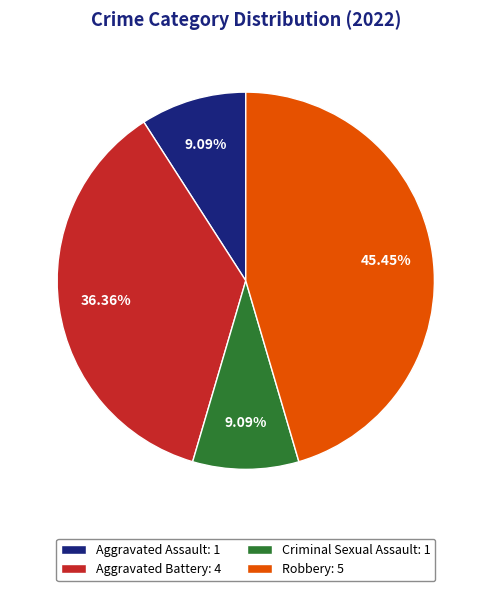

To the nearest percent, what portion does Criminal Sexual Assault represent?

9%